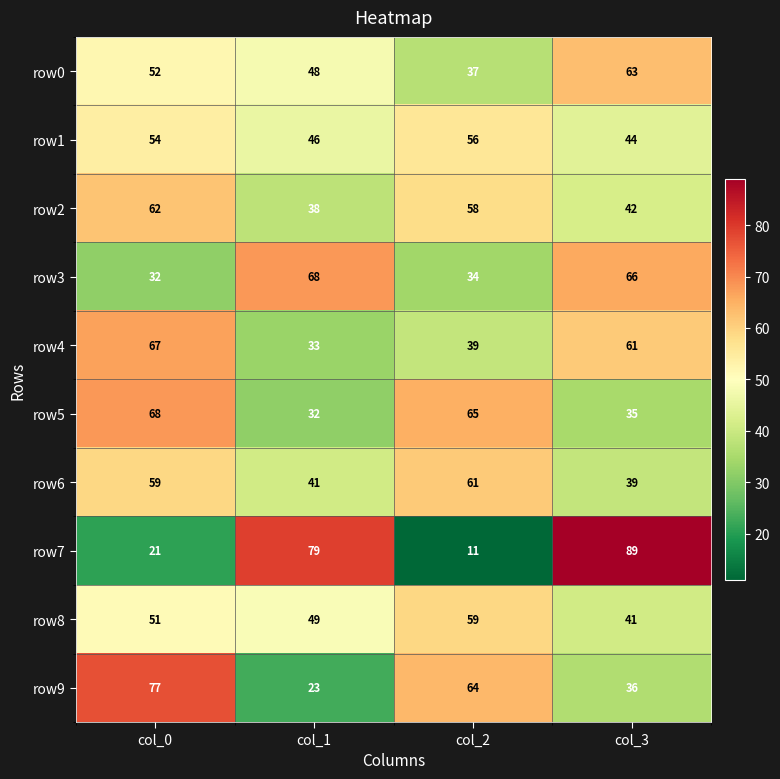

At which category is the sum across all series the highest?

col_0